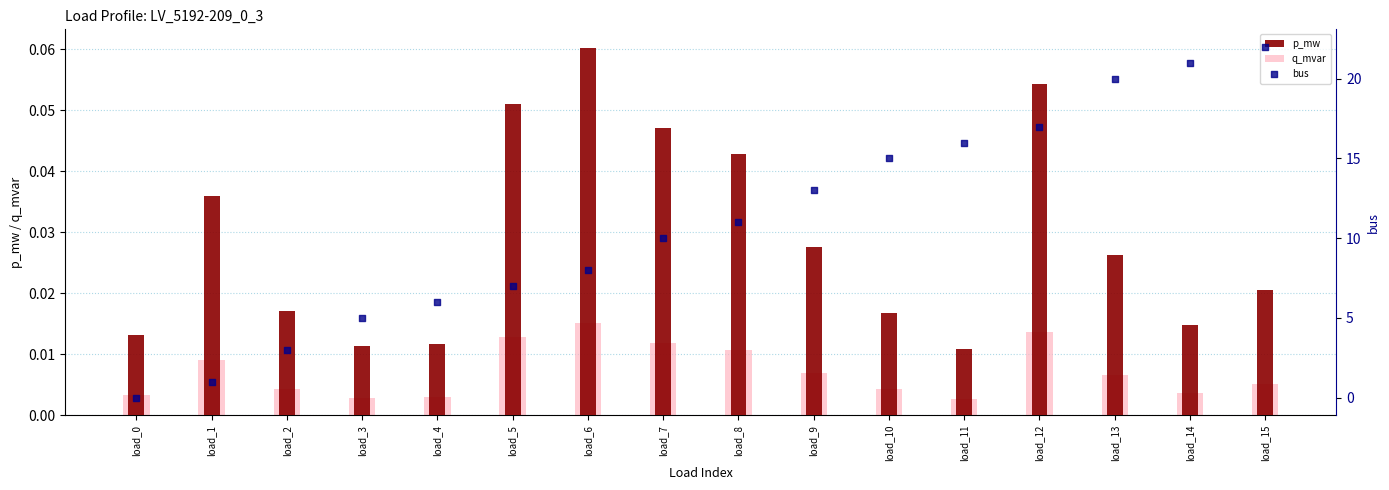

At which category is the sum across all series the highest?

load_15